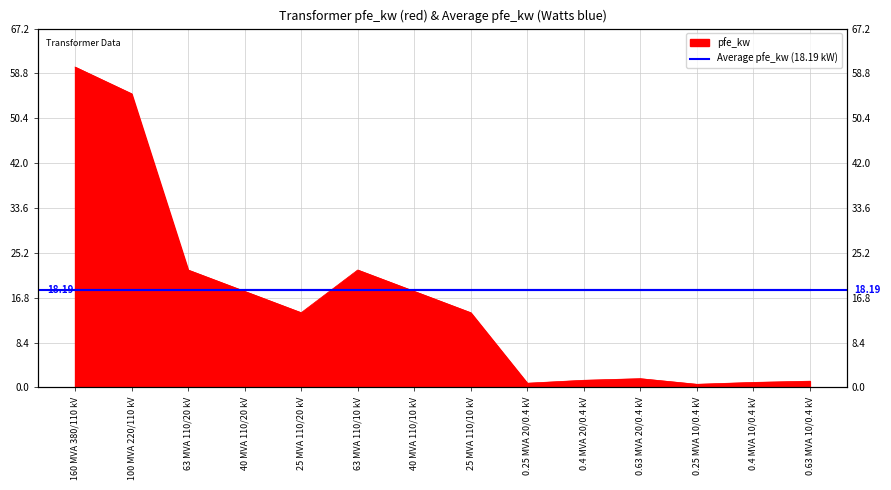

How many interior local peaks (higher than both neighbors) does the data have?

2